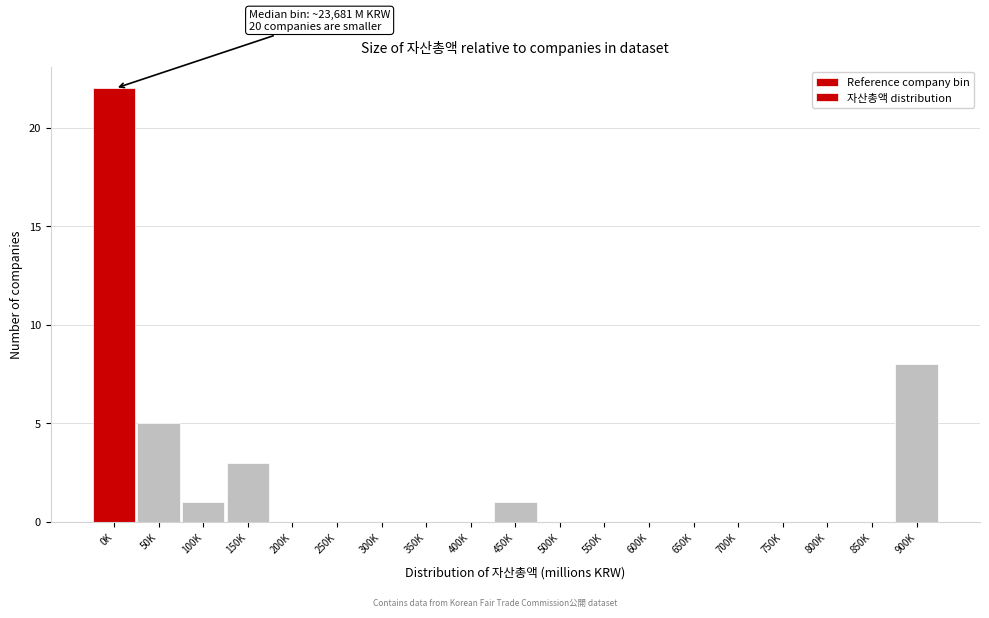

Reading left to right, list all the values displayed in this chart.

0K=22	50K=5	100K=1	150K=3	200K=0	250K=0	300K=0	350K=0	400K=0	450K=1	500K=0	550K=0	600K=0	650K=0	700K=0	750K=0	800K=0	850K=0	900K=8